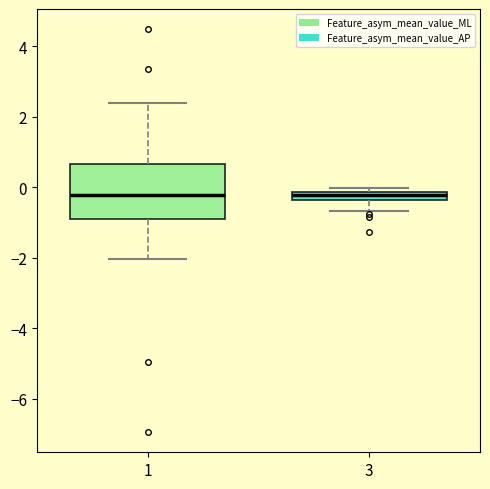

Where is the lower edge of the box at x = 3 on the y-axis? The values are not printed on the chart, so give them approximately, as read against the axis.

-0.4